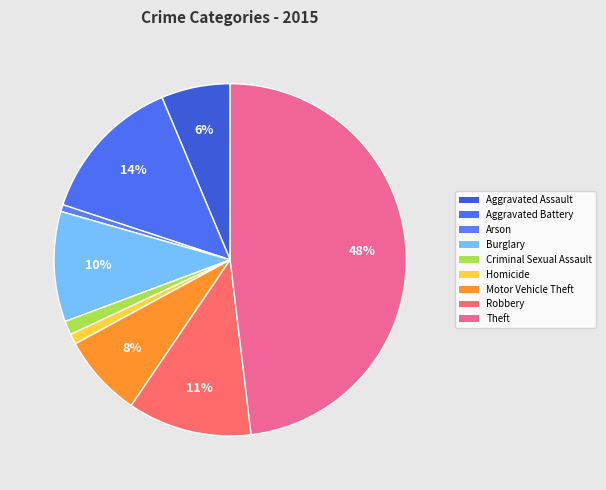

To the nearest percent, what is the combined percentage of Arson and Theft?

49%